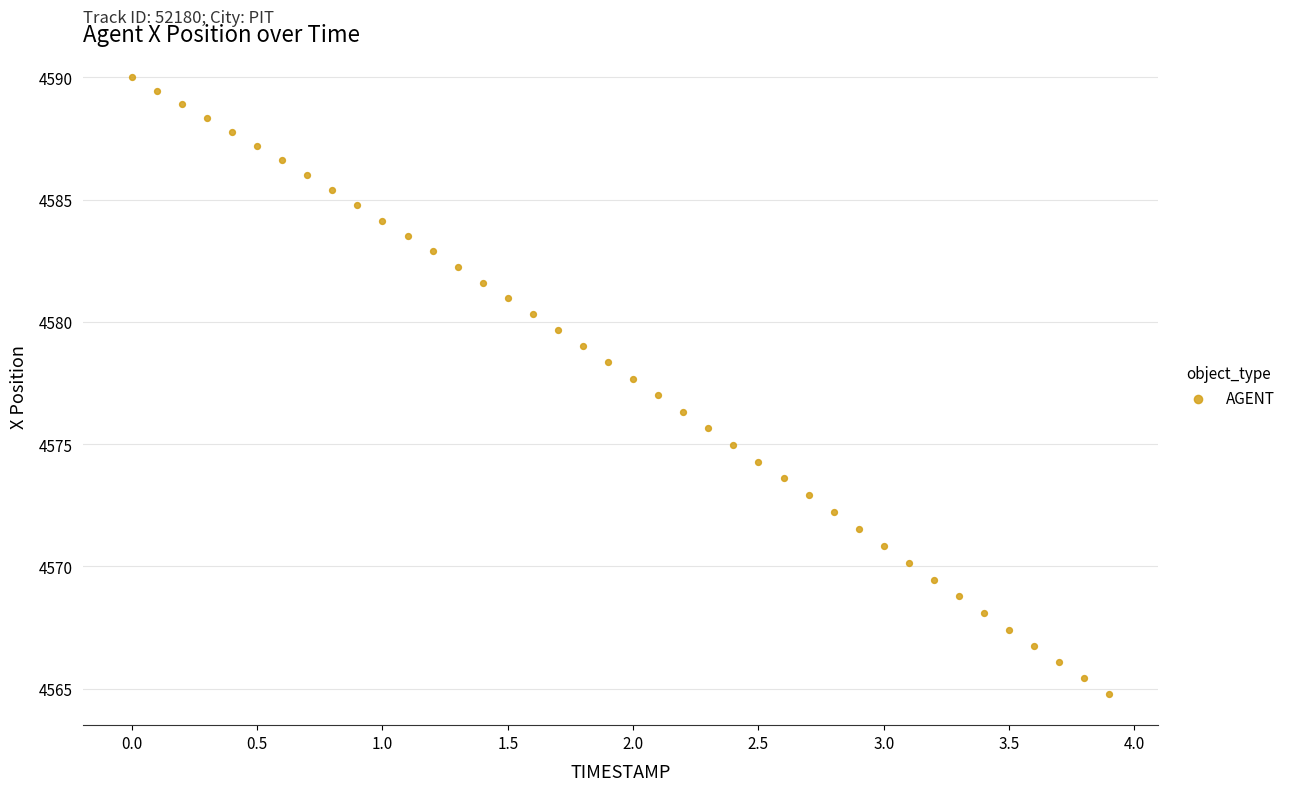

What is the range of Y values (max minus min)?

25.2